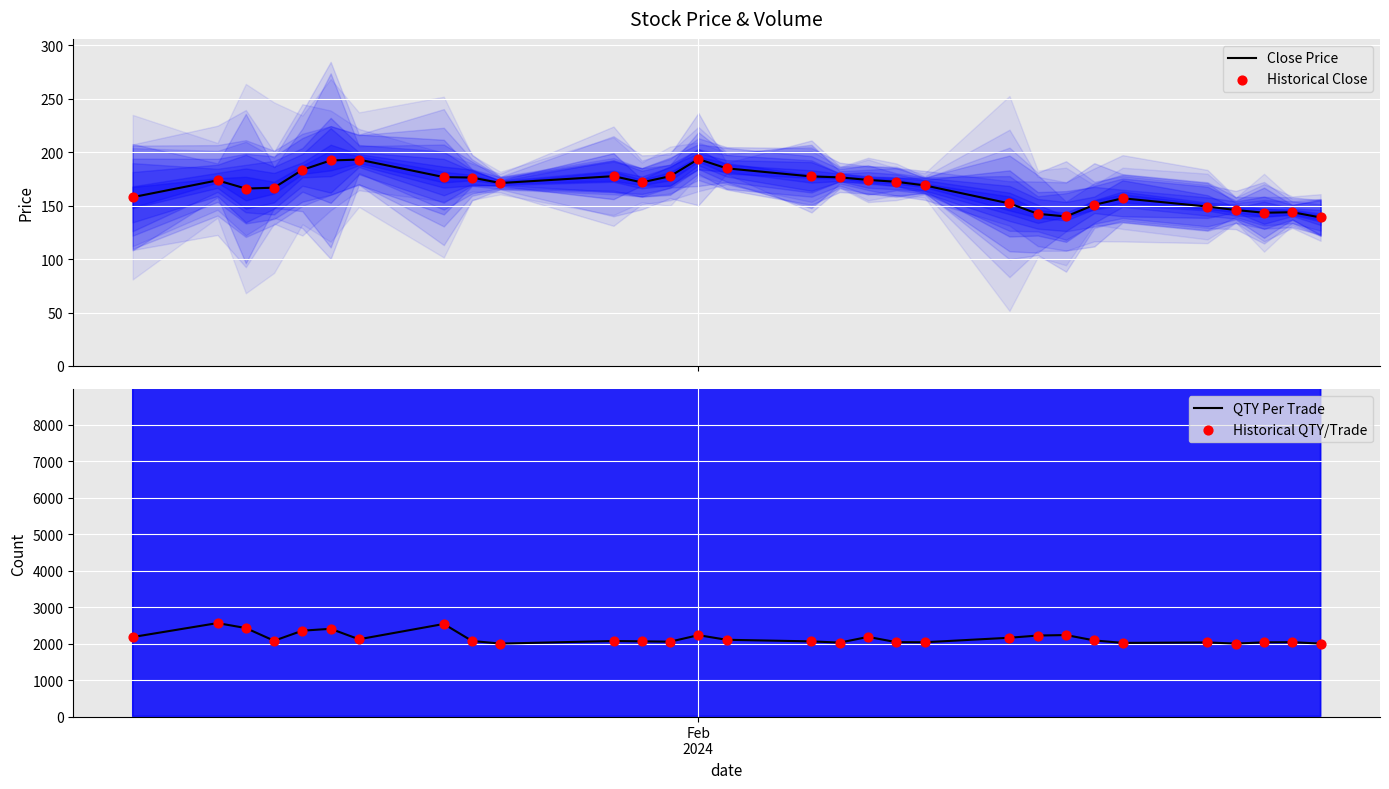

Which series contains the highest Y value?

QTY Per Trade